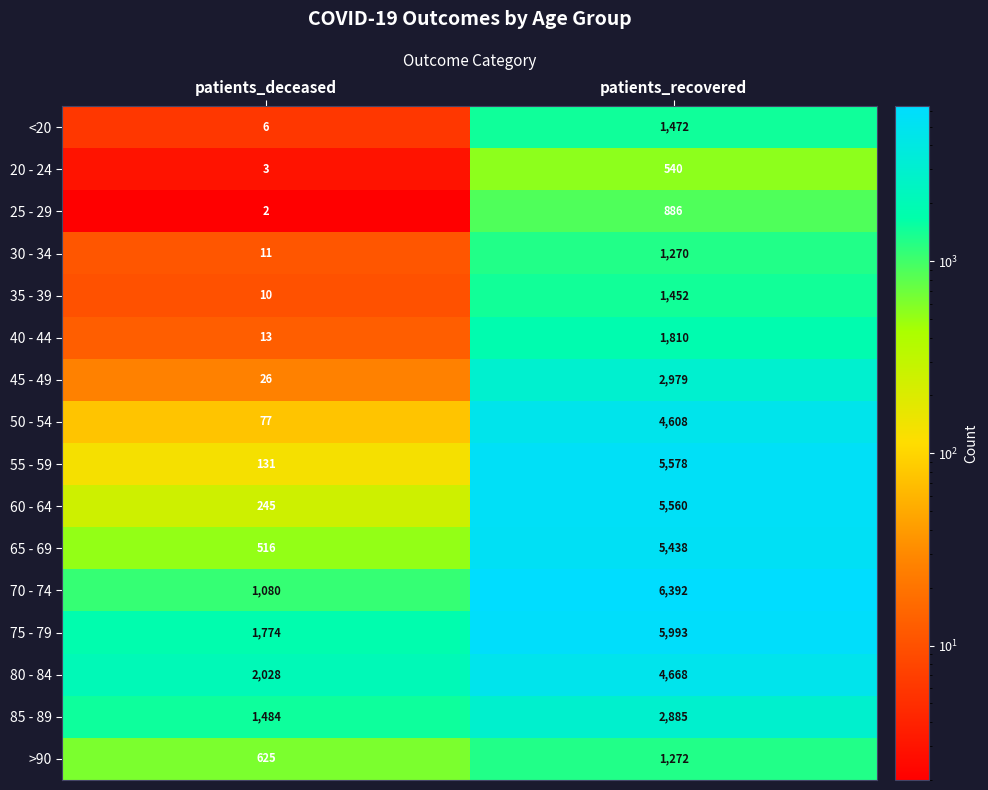

Is it true that 75 - 79 equals 10148 at patients_recovered?

False